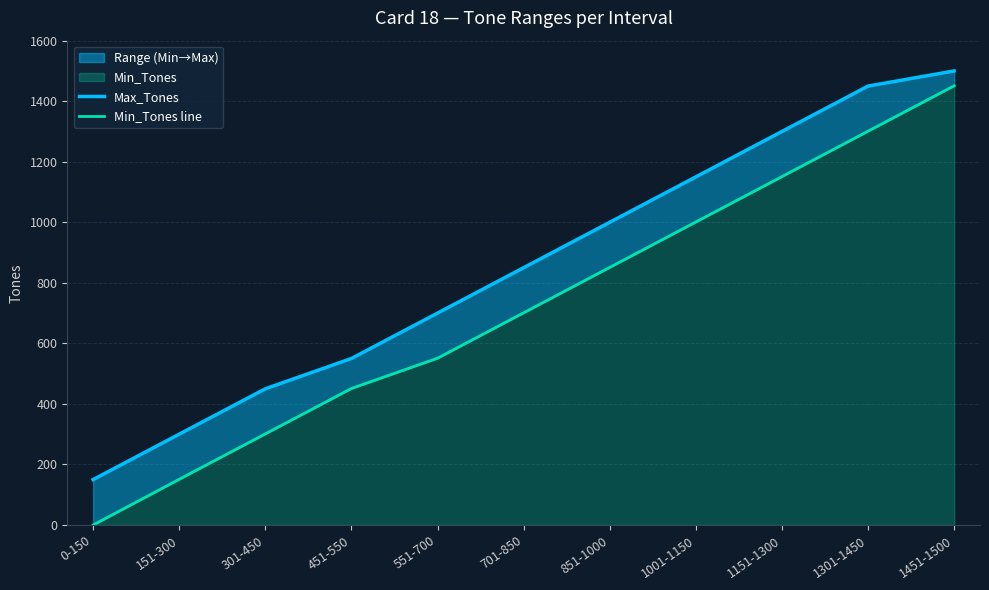

How many values in the Max_Tones series exceed 850?

5